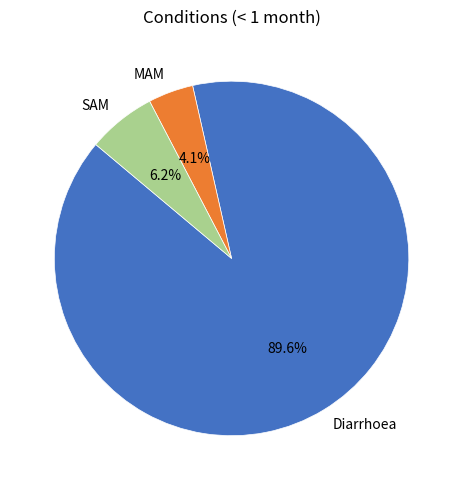

Which slice represents more than half of the pie?

Diarrhoea